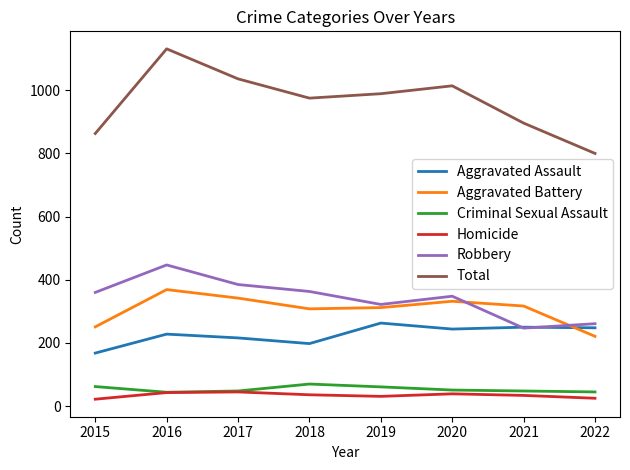

True or false: Total and Robbery intersect in this chart.

False